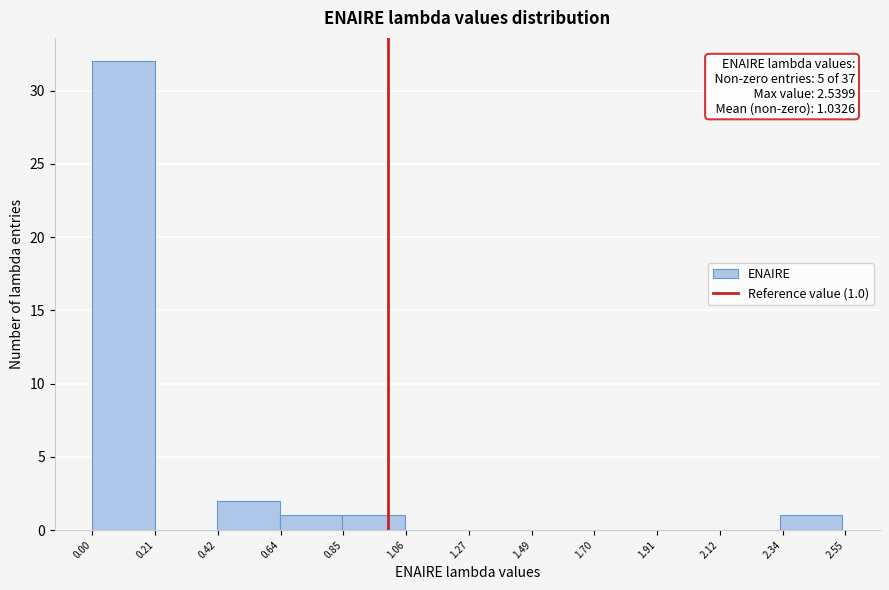

Which range on the x-axis has the tallest bar?

0.00 to 0.20